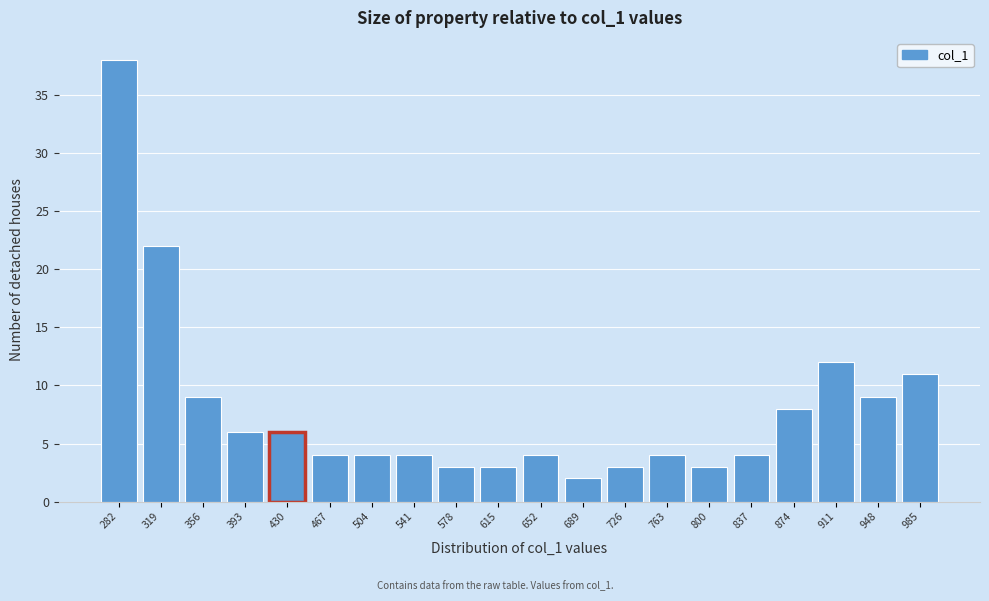

Reading left to right, list all the values displayed in this chart.

38	22	9	6	6	4	4	4	3	3	4	2	3	4	3	4	8	12	9	11